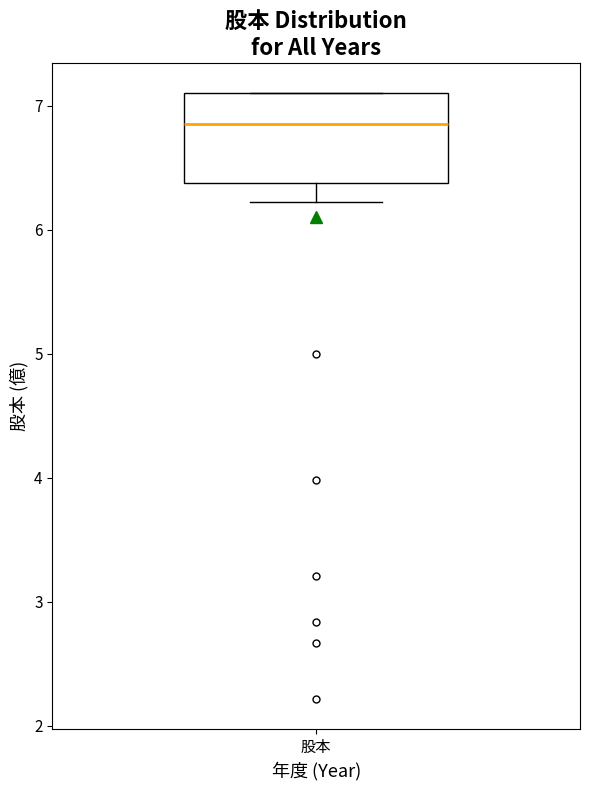

Read this box plot against the y-axis: the position of the median line, the range covered by the box, and the ends of both whiskers. The values are not printed on the chart, so give them approximately, as read against the axis.

median 6.9, box 6.4 to 7.1, whiskers 6.2 to 7.1